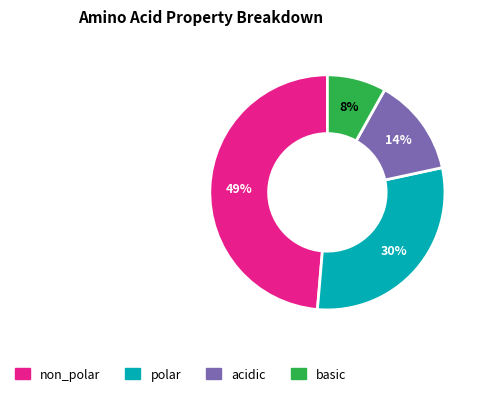

The basic slice represents 2% of the pie. True or false?

False